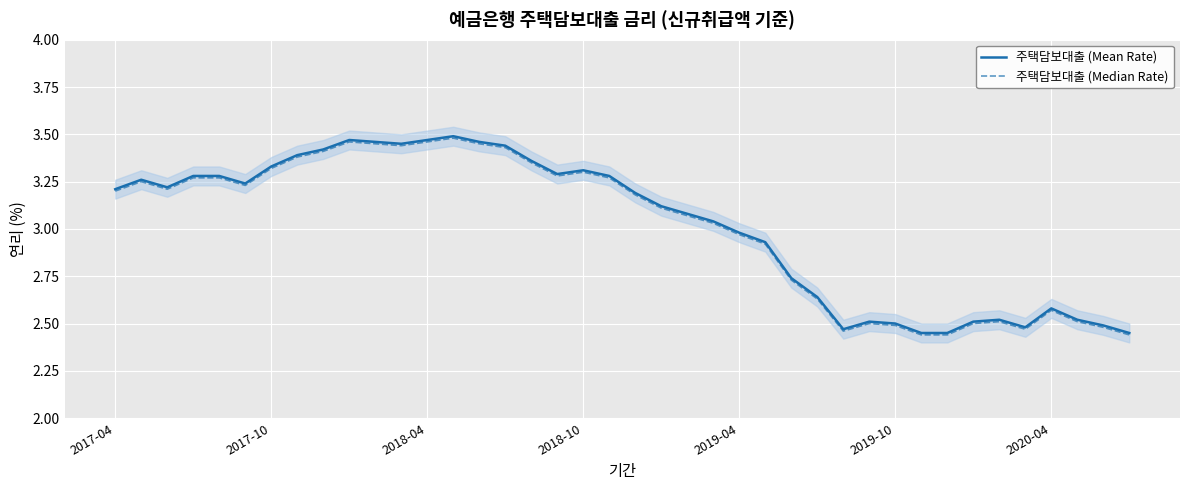

At which label does 주택담보대출 (Mean Rate) first exceed 3?

2017-04